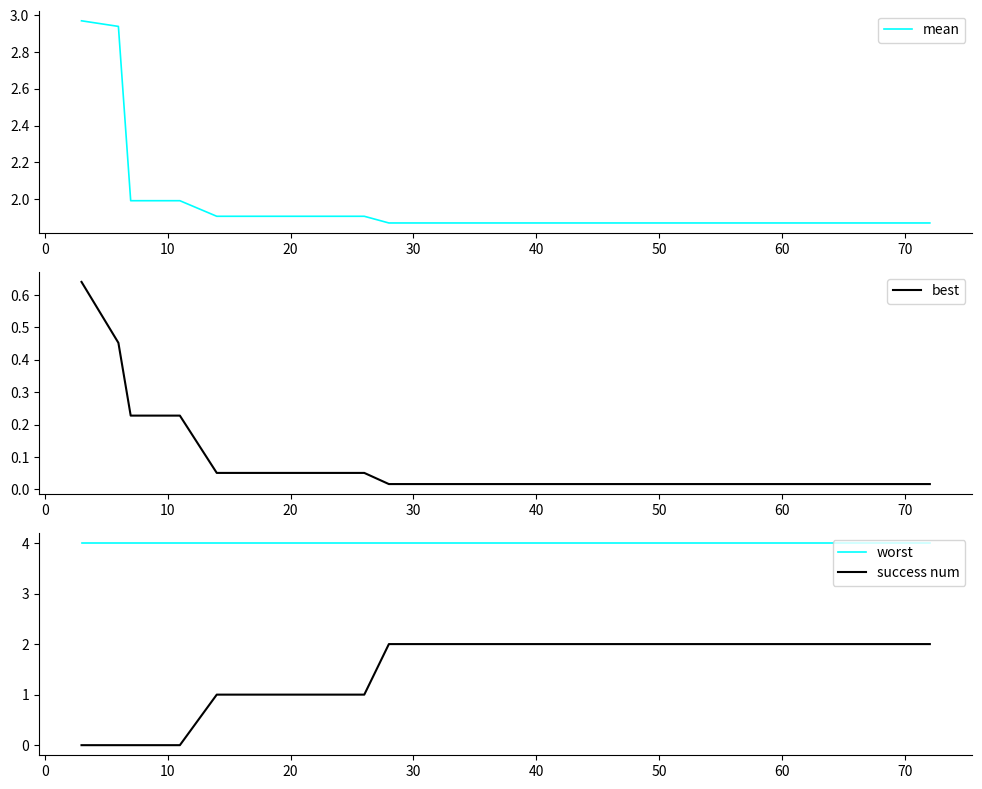

Is it true that mean equals 1.1 at 60?

False